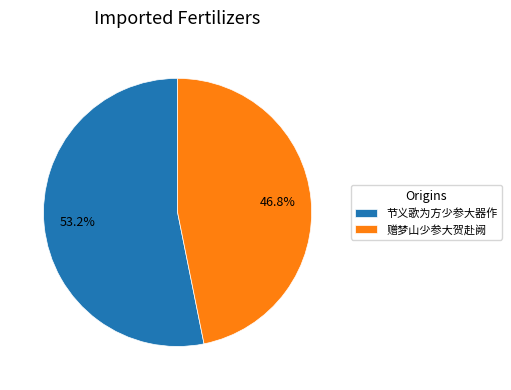

Is the sum of 赠梦山少参大贺赴阙 and 节义歌为方少参大器作 greater than half?

Yes